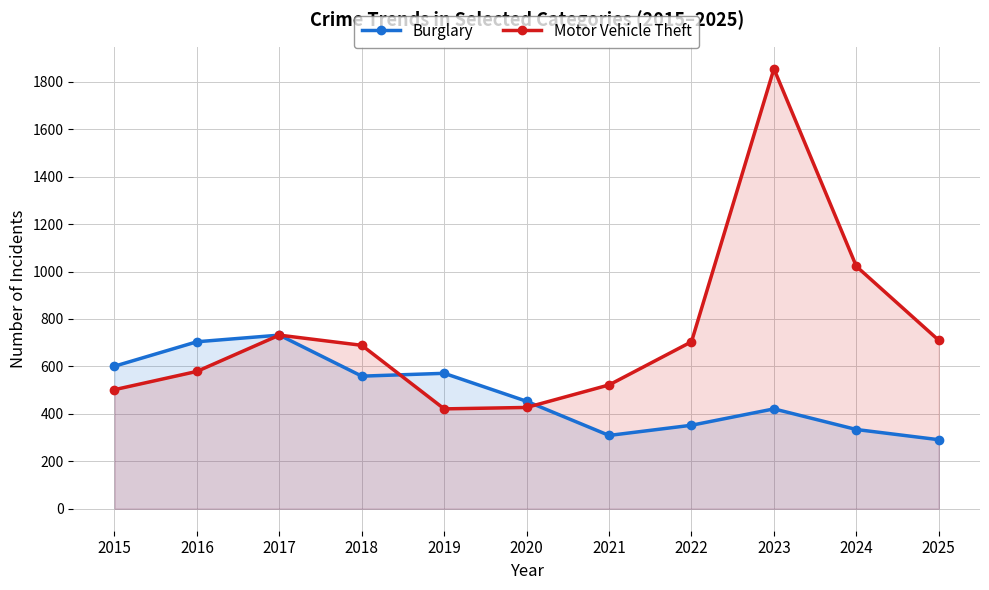

How many data points in Motor Vehicle Theft are above 689?

5